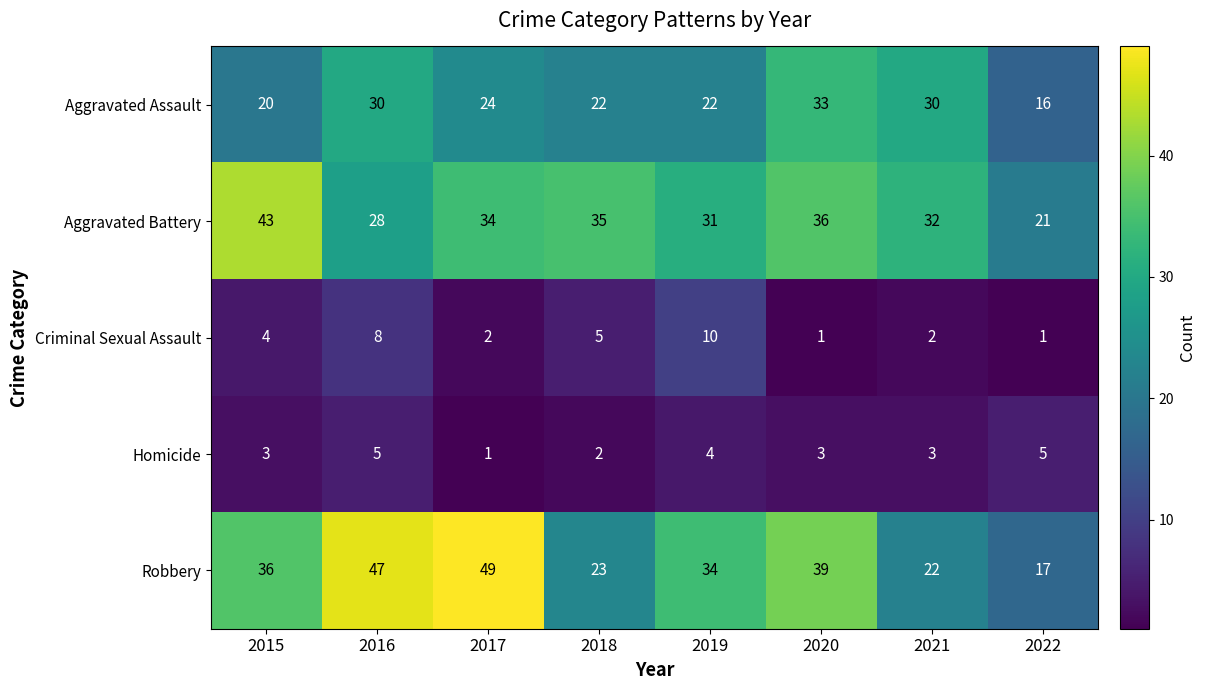

Which series has the widest spread of values?

Robbery